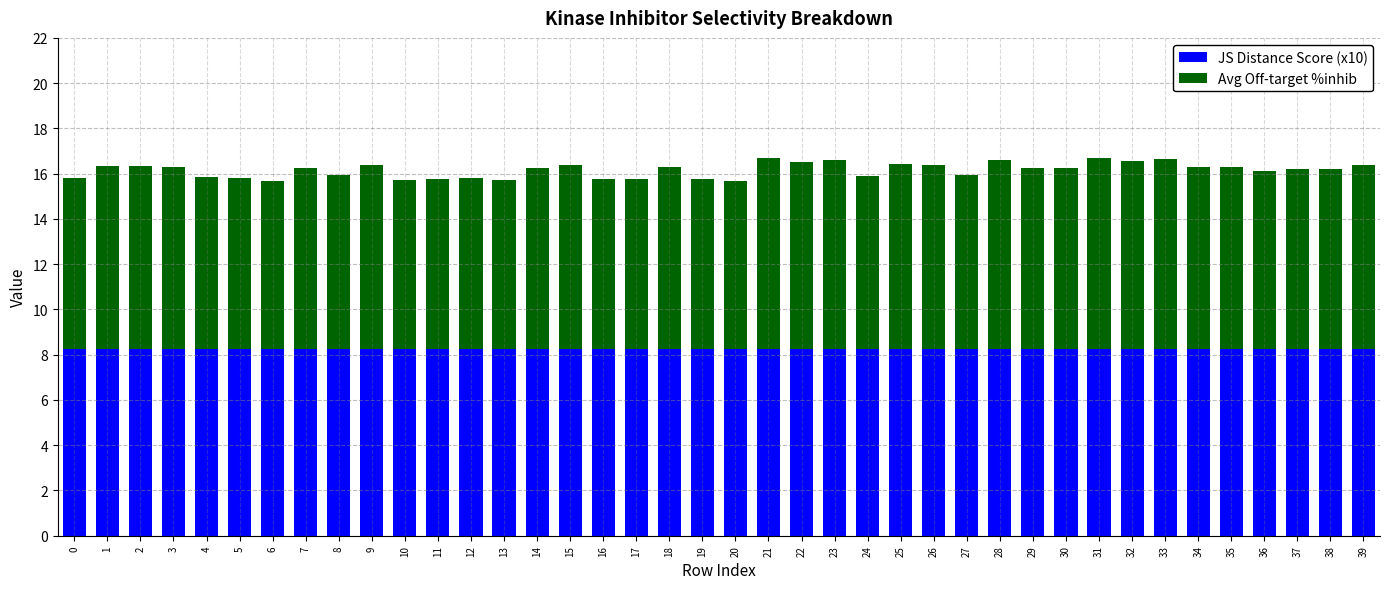

The value of JS Distance Score (x10) at 8 is 8.3. True or false?

True